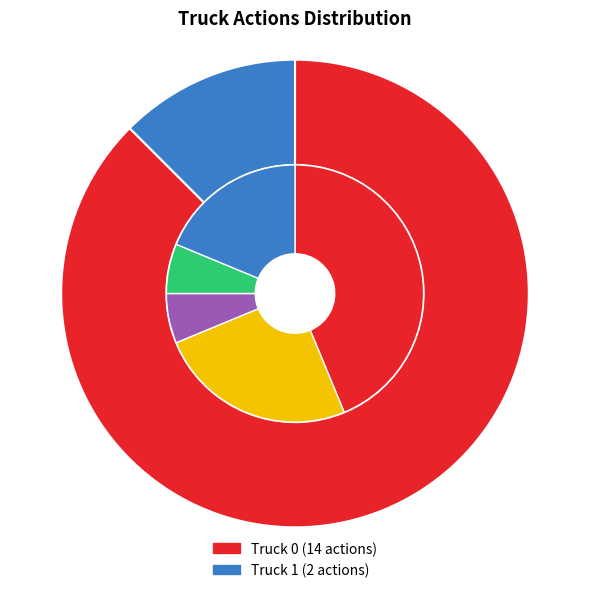

Is it true that Truck 0 is 78% of the pie?

False